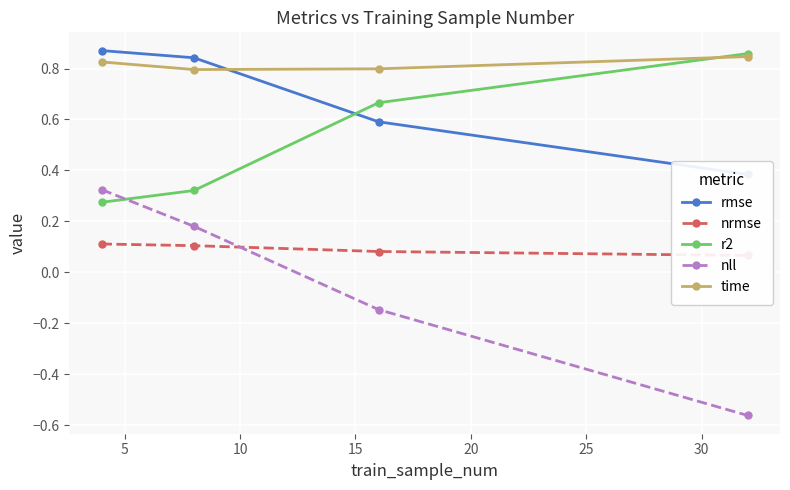

True or false: r2 has more than 1 interior local peaks.

False